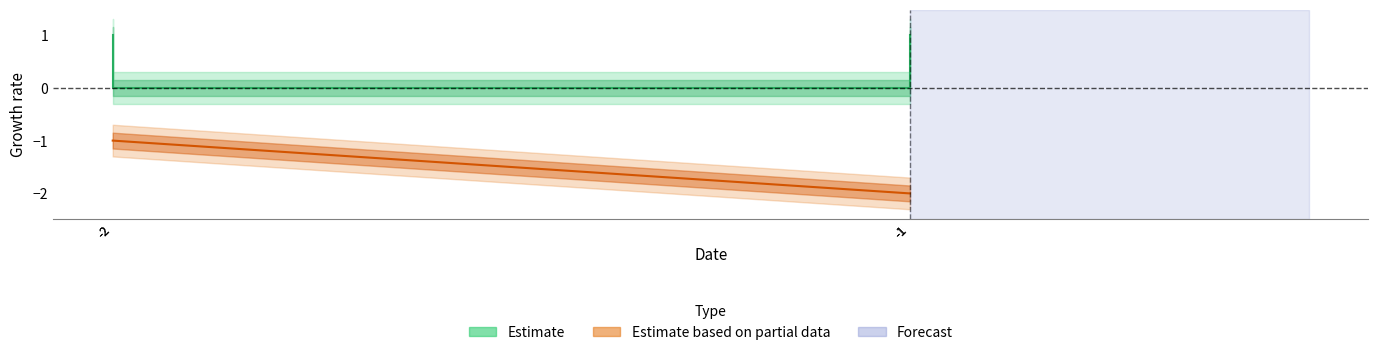

Between -2 and -2, which is larger?

-2